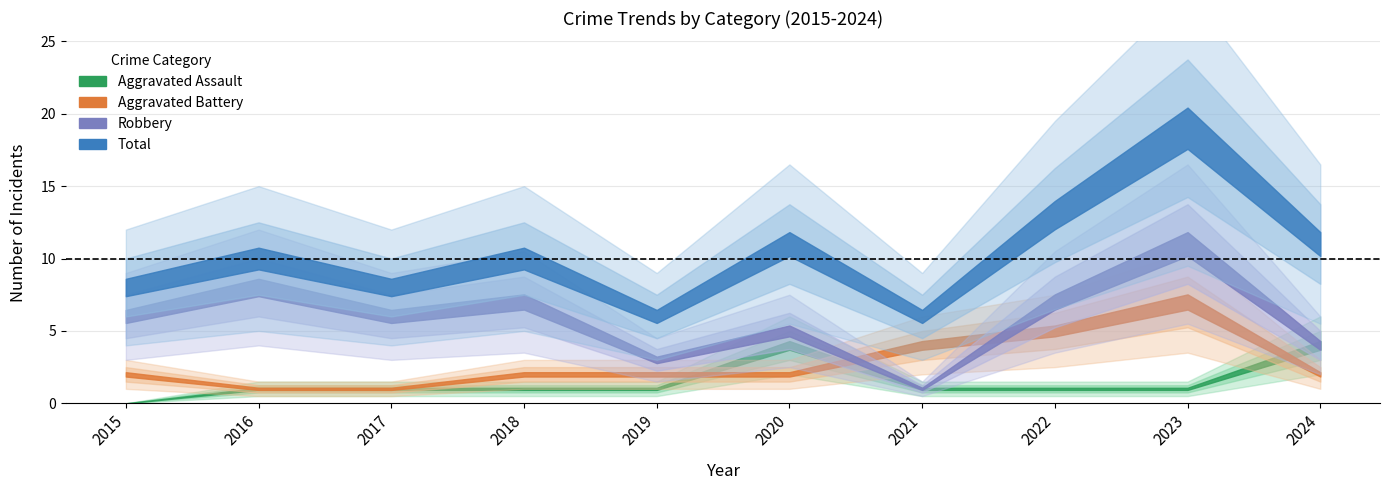

True or false: Aggravated Assault and Robbery cross at least once.

False